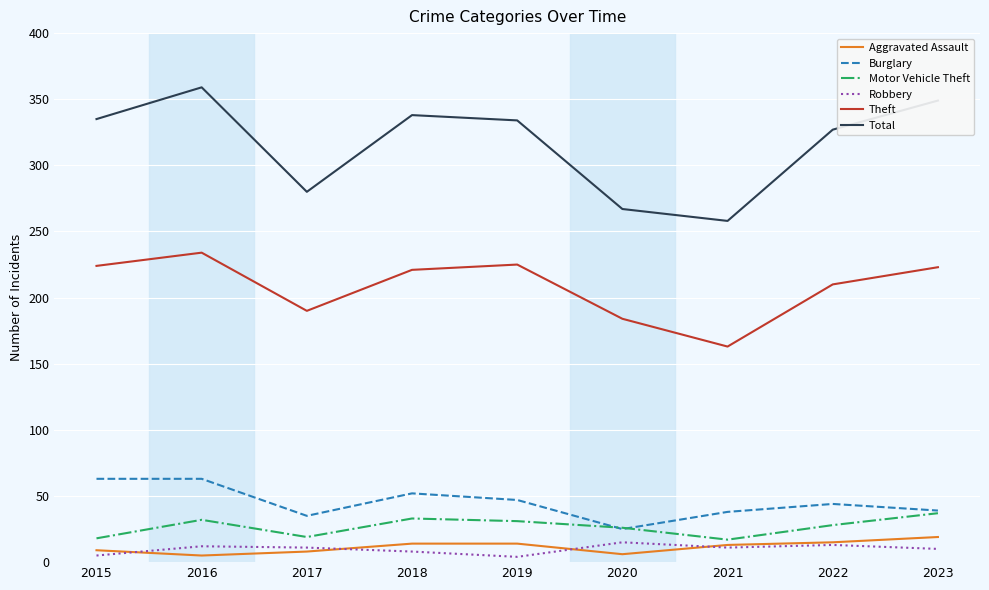

Is the value of Theft at 2020 greater than the value of Robbery at 2021?

Yes